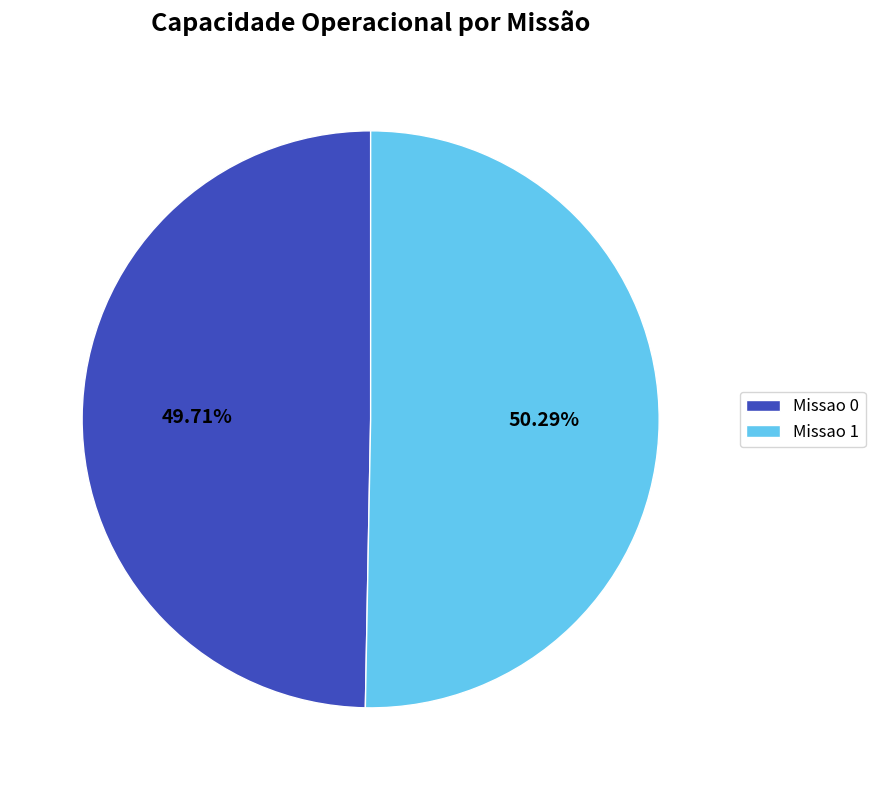

What percentage is the Missao 1 slice, to the nearest percent?

50%